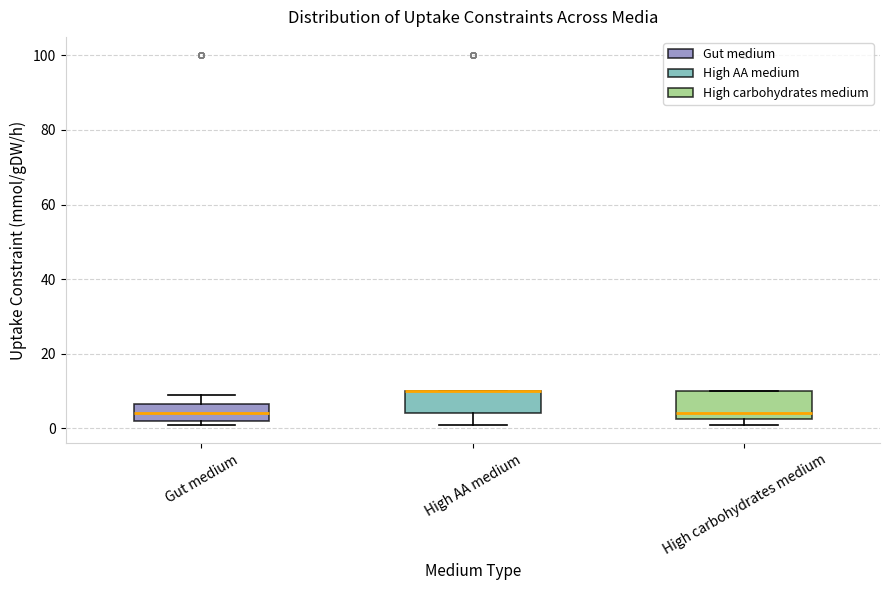

Where is the lower edge of the box for Gut medium on the y-axis? The values are not printed on the chart, so give them approximately, as read against the axis.

2